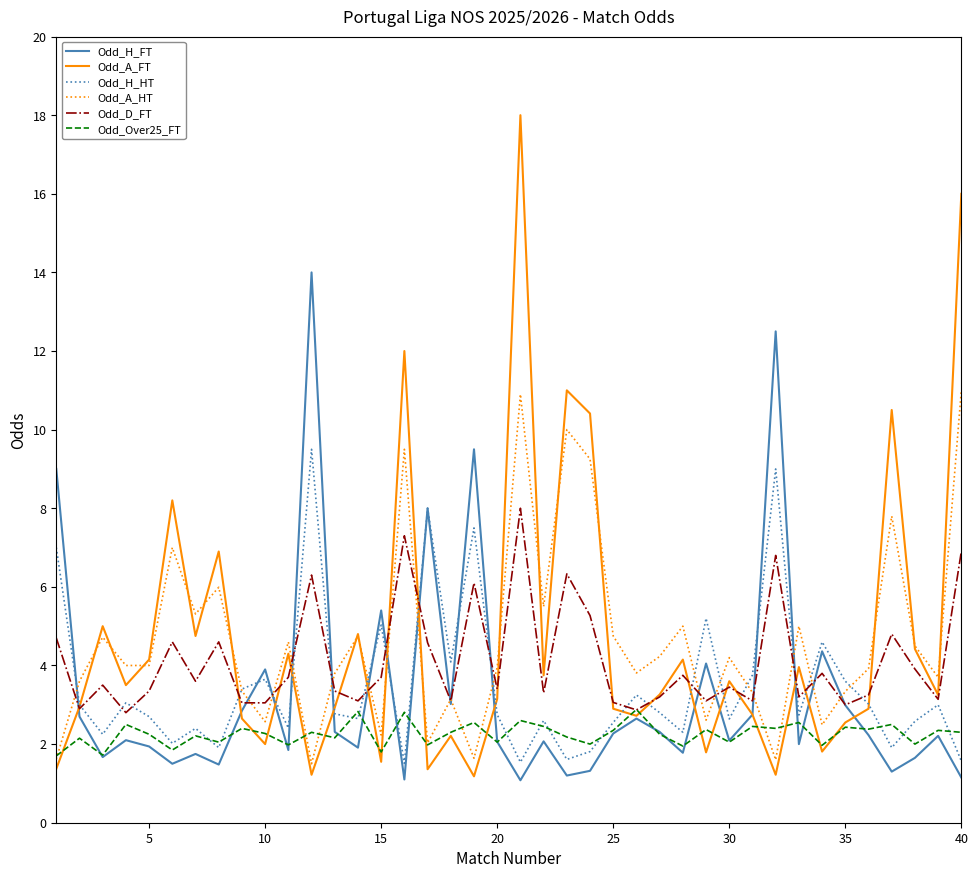

Which series has the widest spread of values?

Odd_A_FT